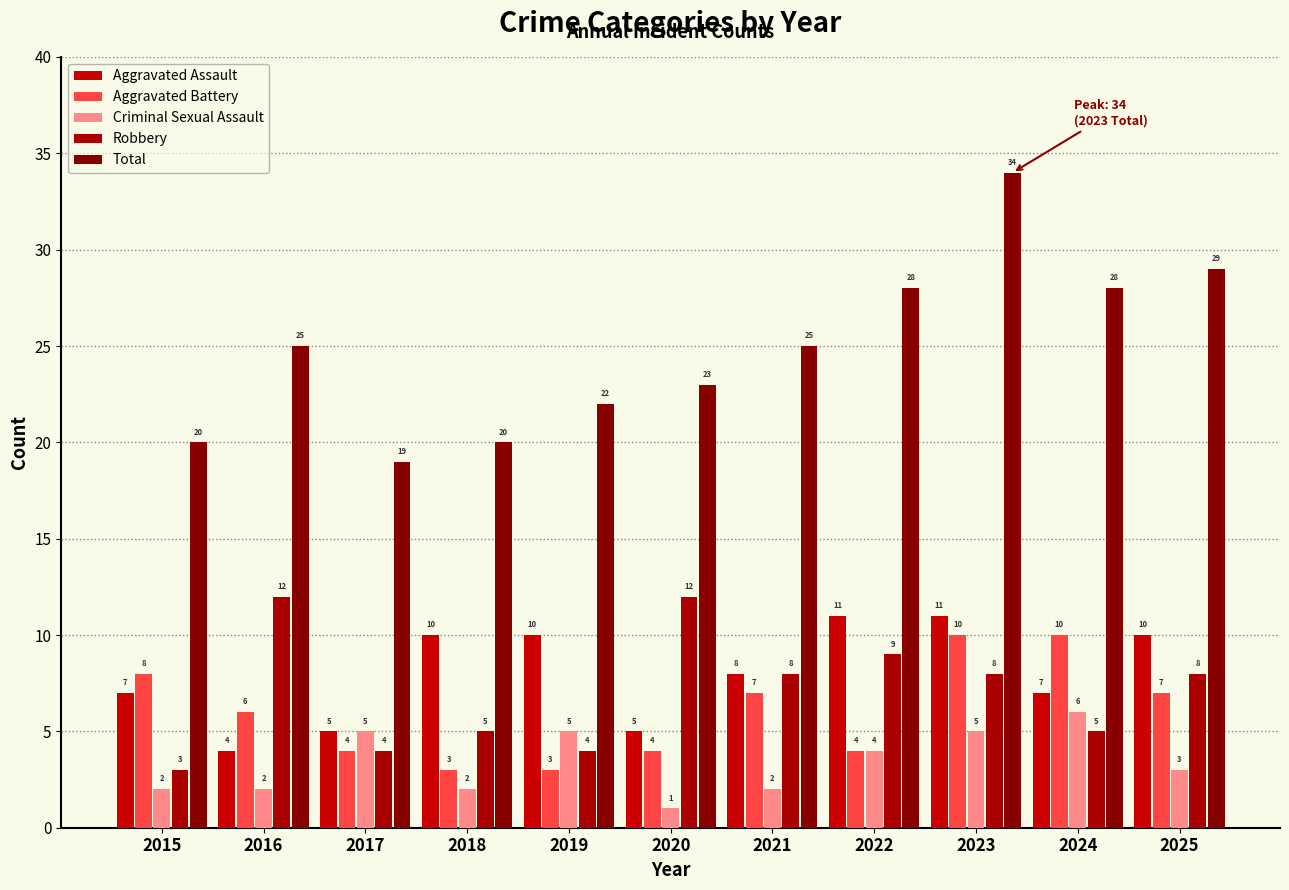

Reading left to right, extract all data points from this chart.

Aggravated Assault: 2015=7	2016=4	2017=5	2018=10	2019=10	2020=5	2021=8	2022=11	2023=11	2024=7	2025=10
Aggravated Battery: 2015=8	2016=6	2017=4	2018=3	2019=3	2020=4	2021=7	2022=4	2023=10	2024=10	2025=7
Criminal Sexual Assault: 2015=2	2016=2	2017=5	2018=2	2019=5	2020=1	2021=2	2022=4	2023=5	2024=6	2025=3
Robbery: 2015=3	2016=12	2017=4	2018=5	2019=4	2020=12	2021=8	2022=9	2023=8	2024=5	2025=8
Total: 2015=20	2016=25	2017=19	2018=20	2019=22	2020=23	2021=25	2022=28	2023=34	2024=28	2025=29